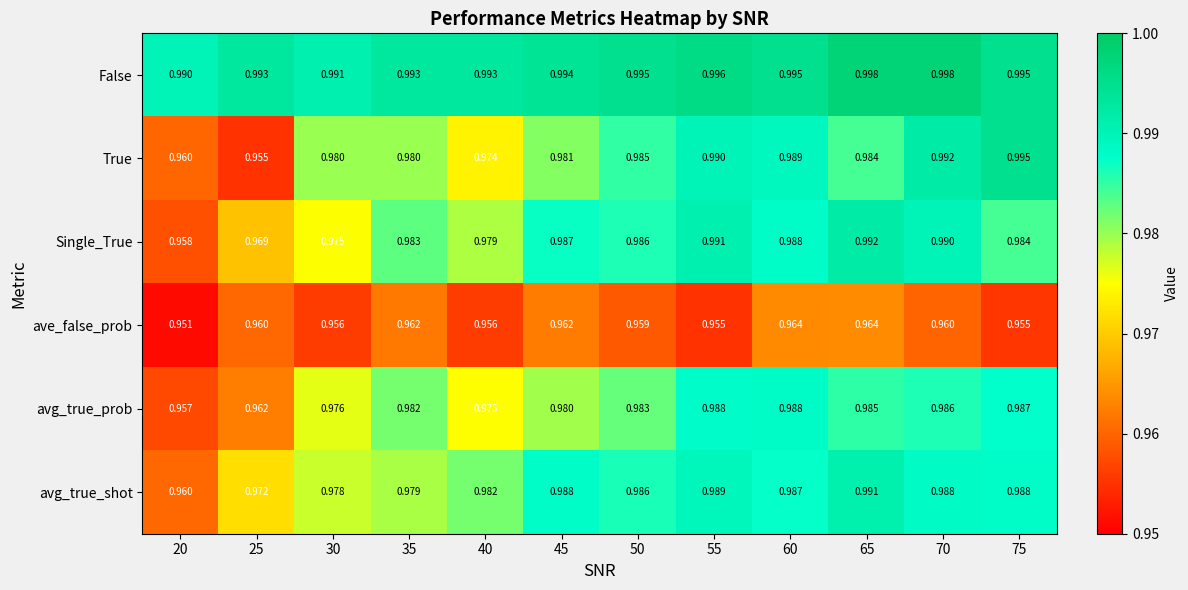

Is the value of avg_true_prob at 40 greater than the value of avg_true_shot at 20?

Yes